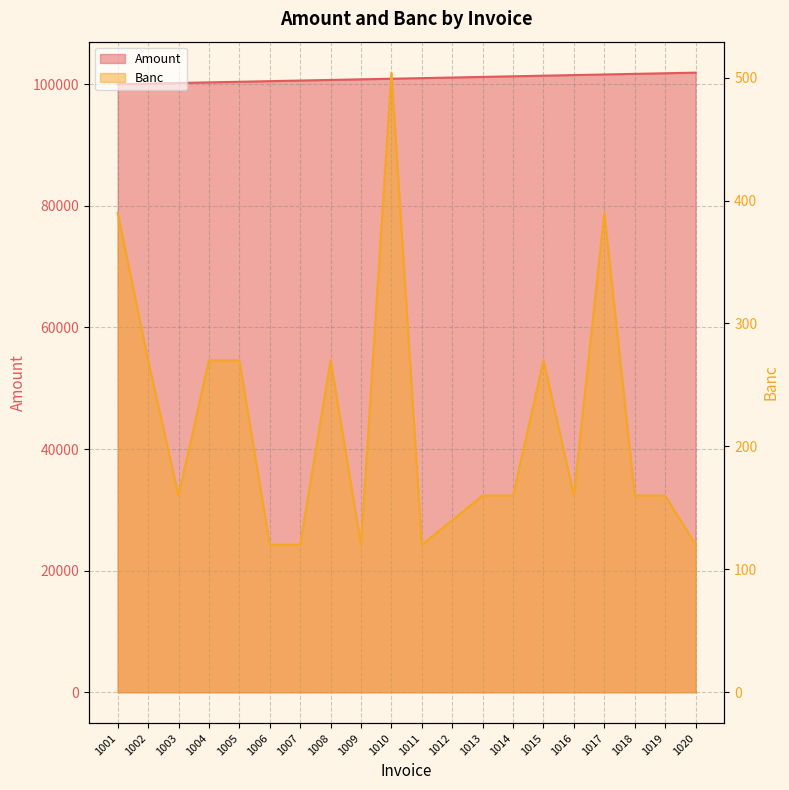

List the series in order of their overall mean, highest first.

Amount, Banc